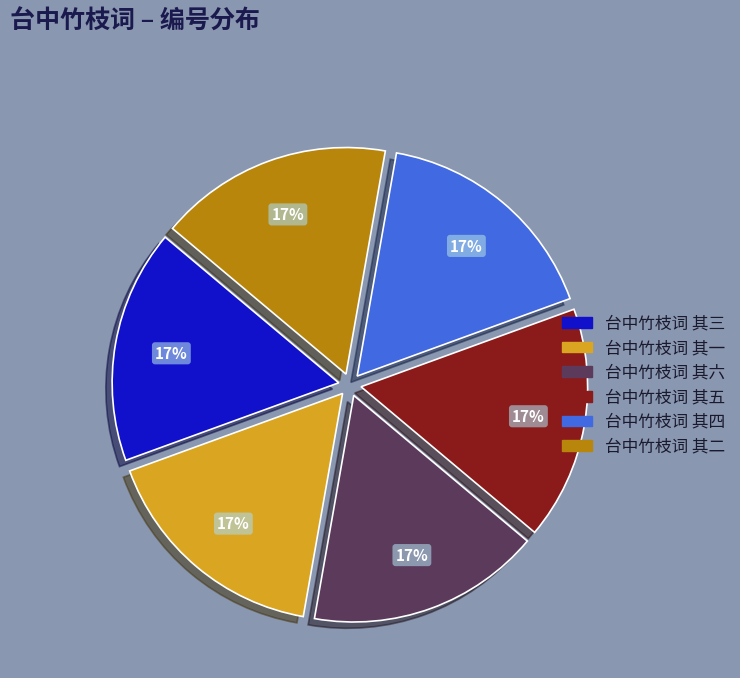

Approximately how many times larger is the value at 台中竹枝词 其三 compared to 台中竹枝词 其四?

1.0